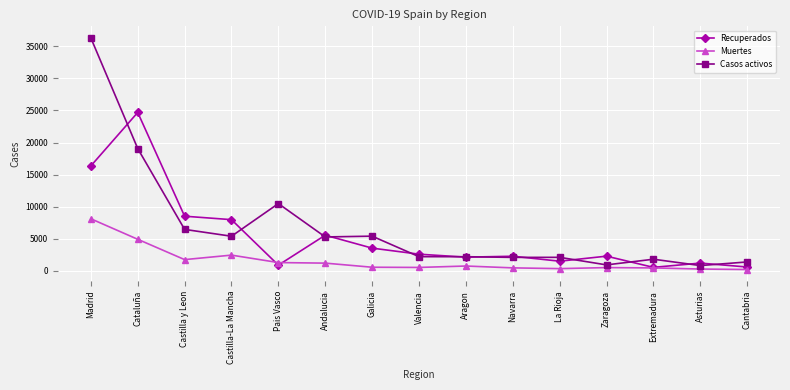

What is the highest value of the Recuperados series?

24689